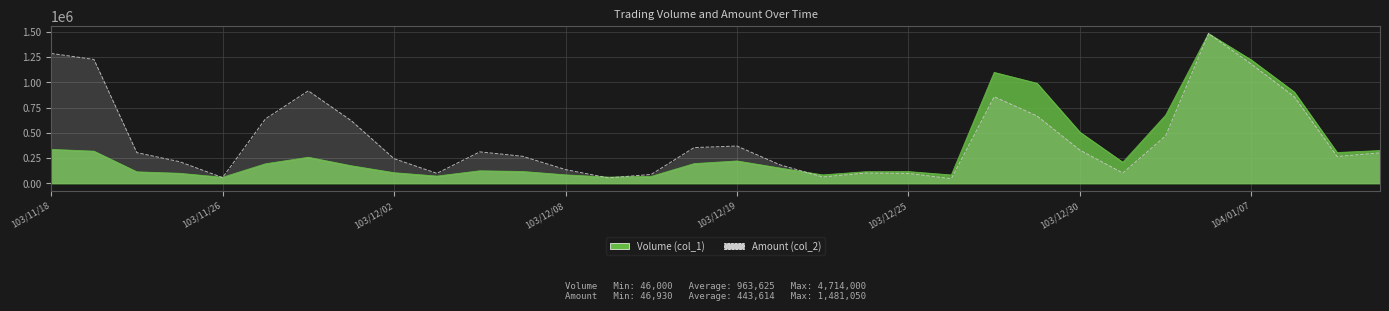

Does the chart display data point markers on the line(s)?

No